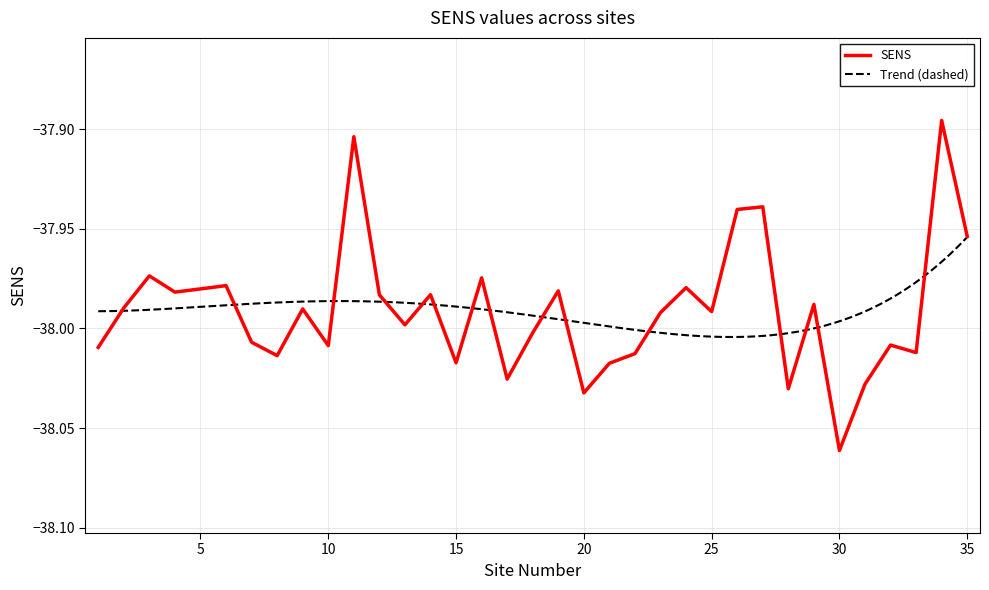

Which label corresponds to the smallest value in the chart?

30